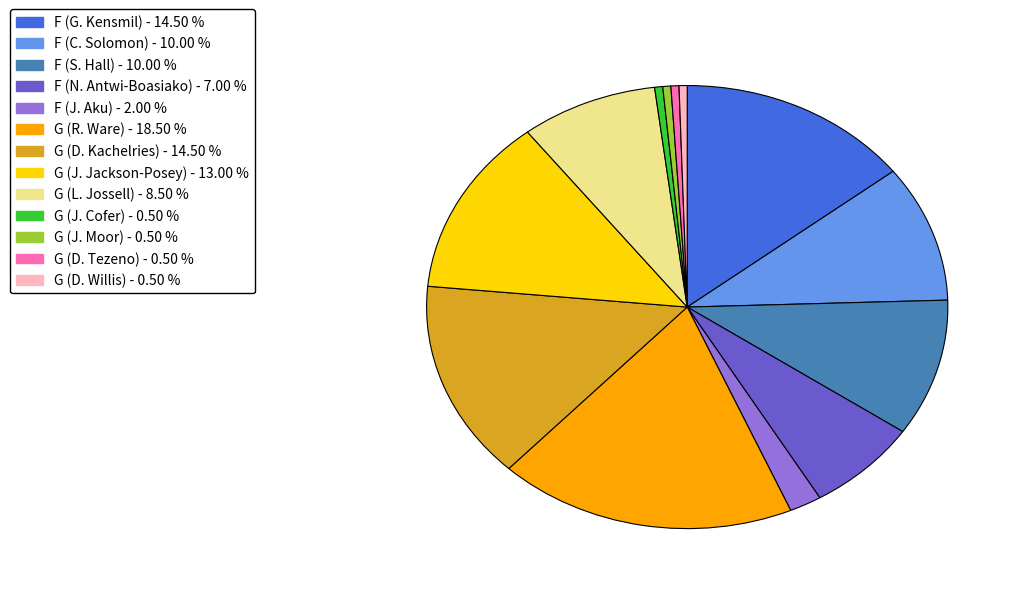

Is there a majority slice in this chart?

No